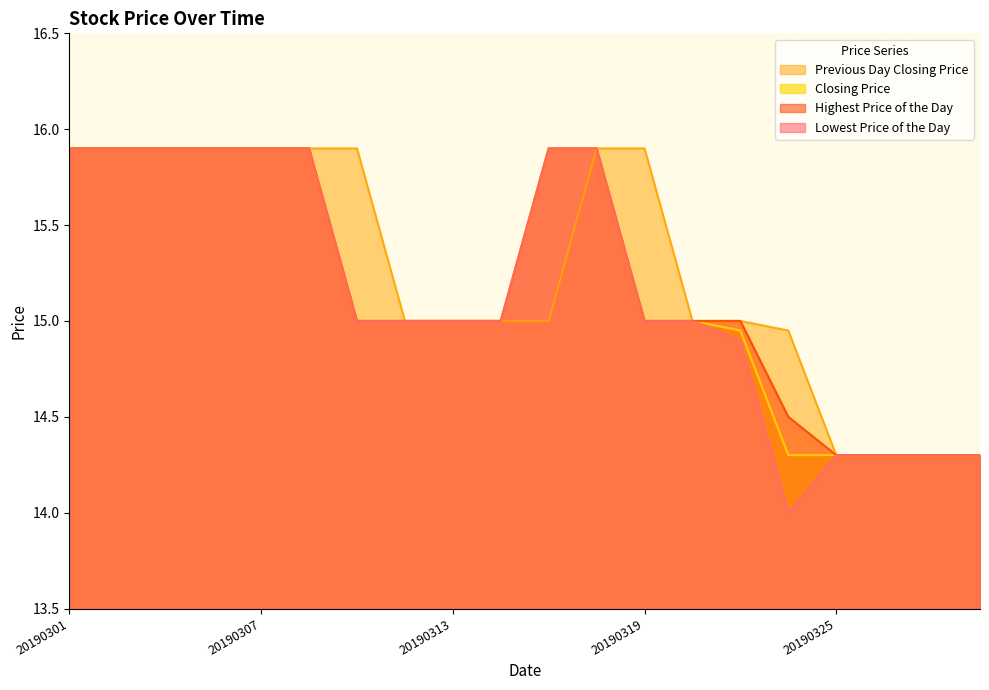

Where is Highest Price of the Day nearest to the value 15?

20190311